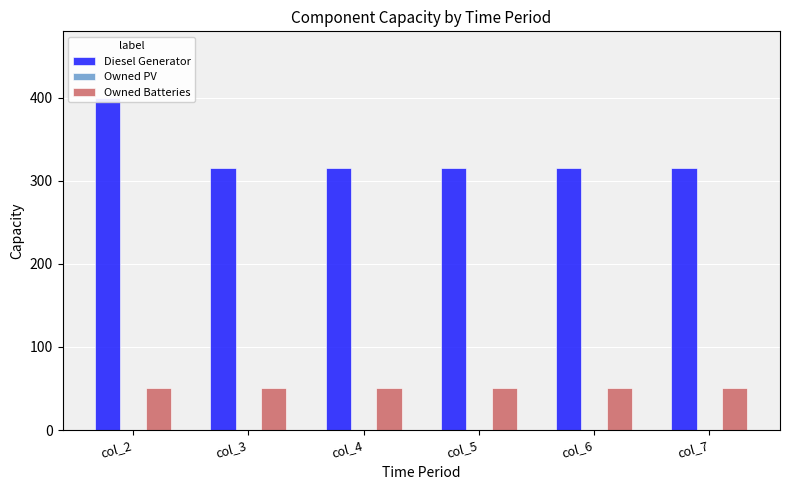

Is the value of Diesel Generator at col_2 greater than the value of Owned PV at col_5?

Yes